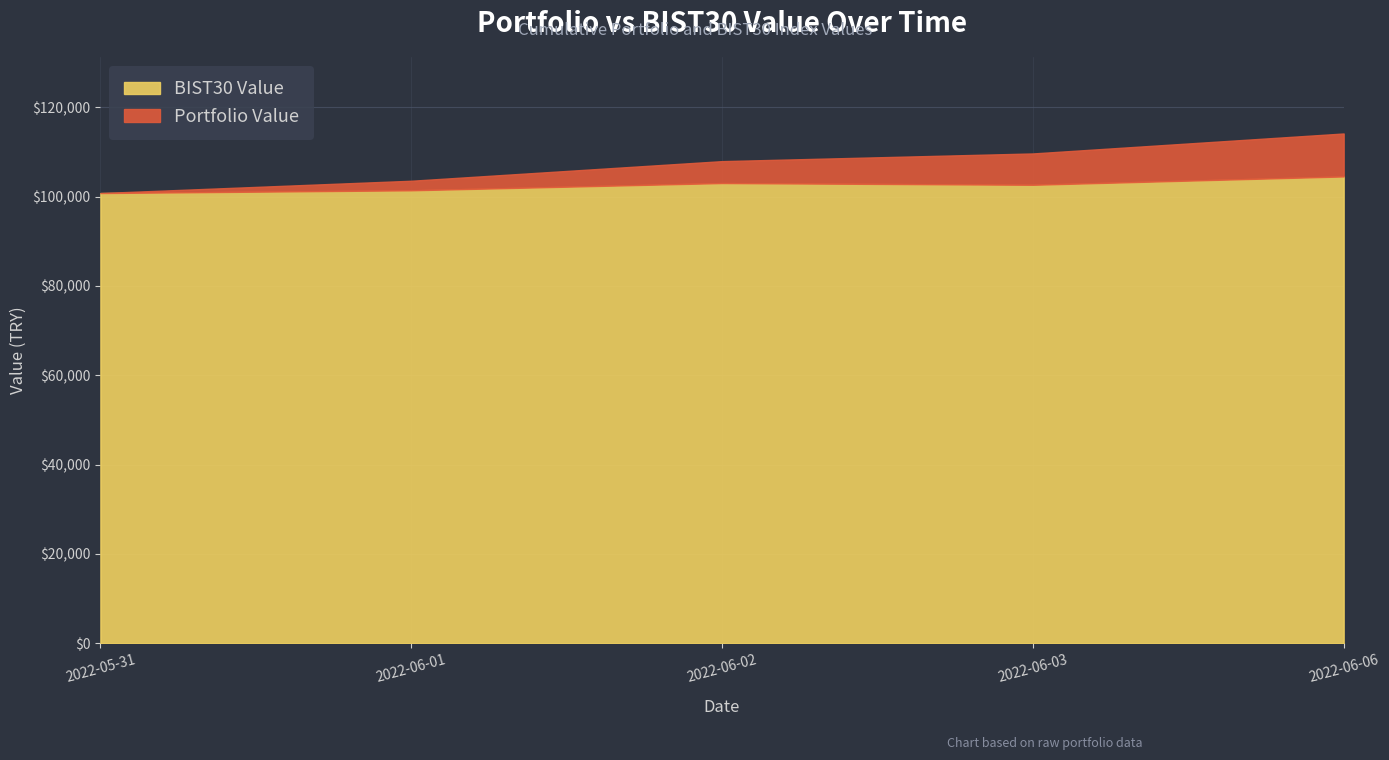

What is the sum of the Portfolio Value values at 2022-06-01 and 2022-05-31?

206246.1